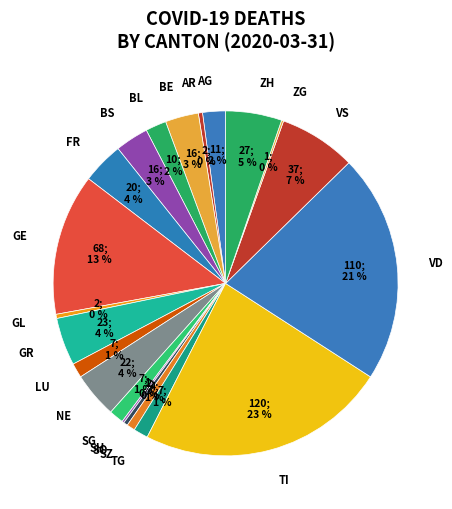

True or false: VD accounts for 13% of the total.

False